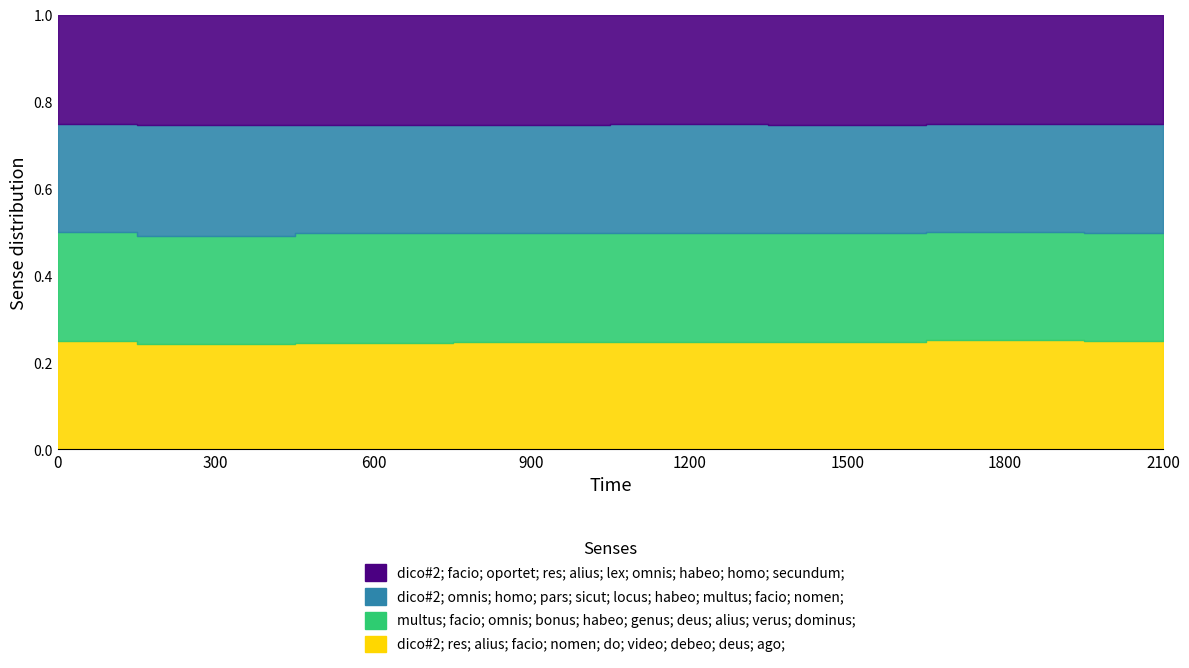

Does the chart display data point markers on the line(s)?

No